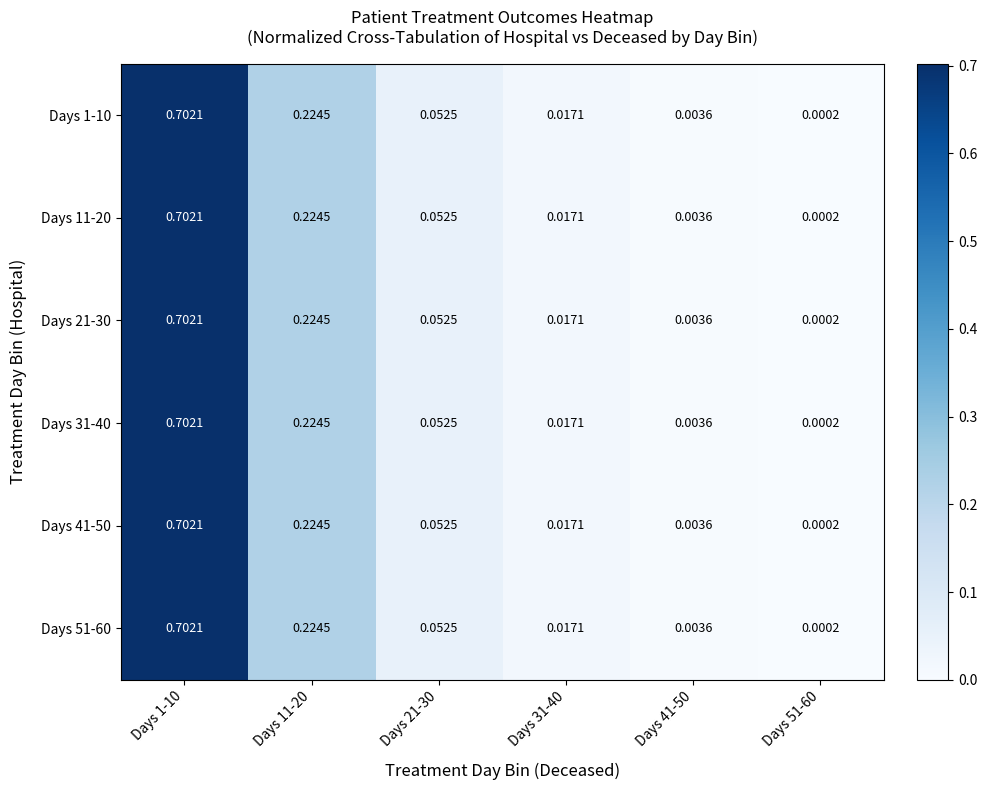

Is the value of Days 51-60 at Days 11-20 greater than the value of Days 11-20 at Days 21-30?

Yes